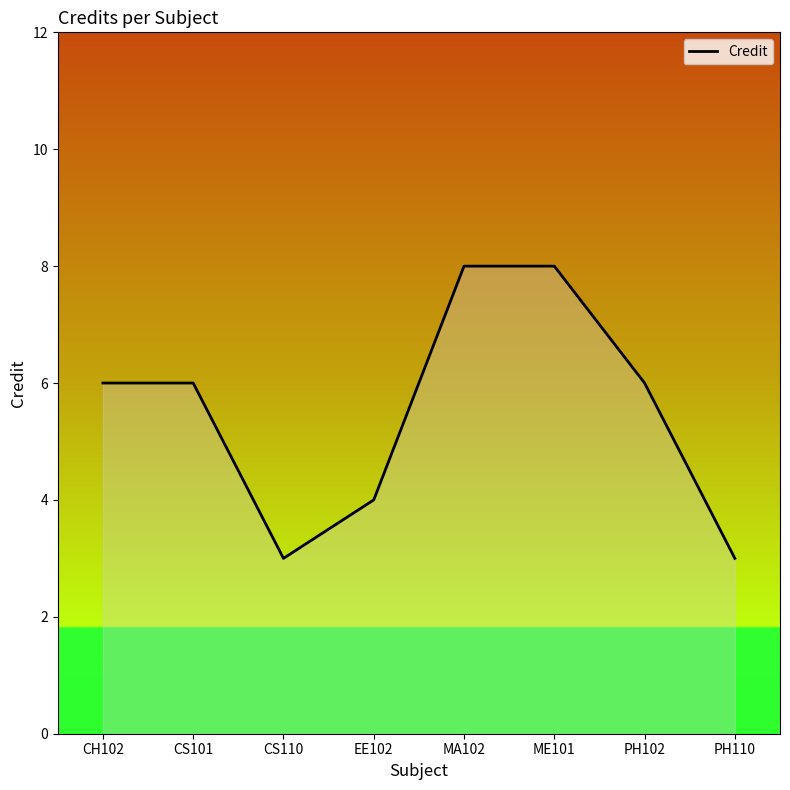

How many values are between 4 and 8?

6